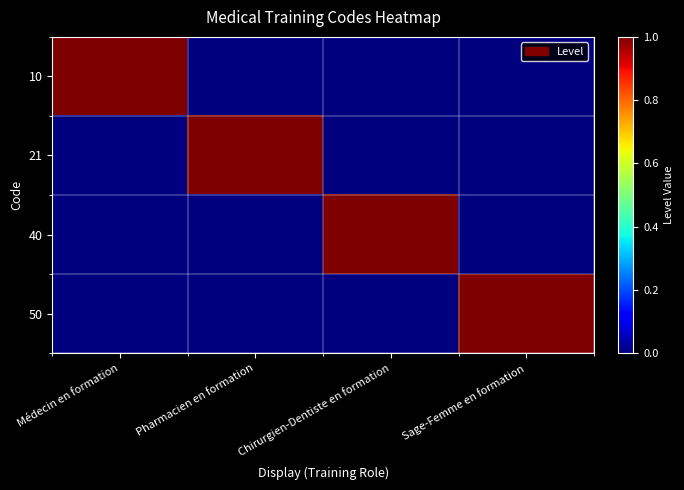

What is the difference between the highest and lowest values at Sage-Femme en formation?

1